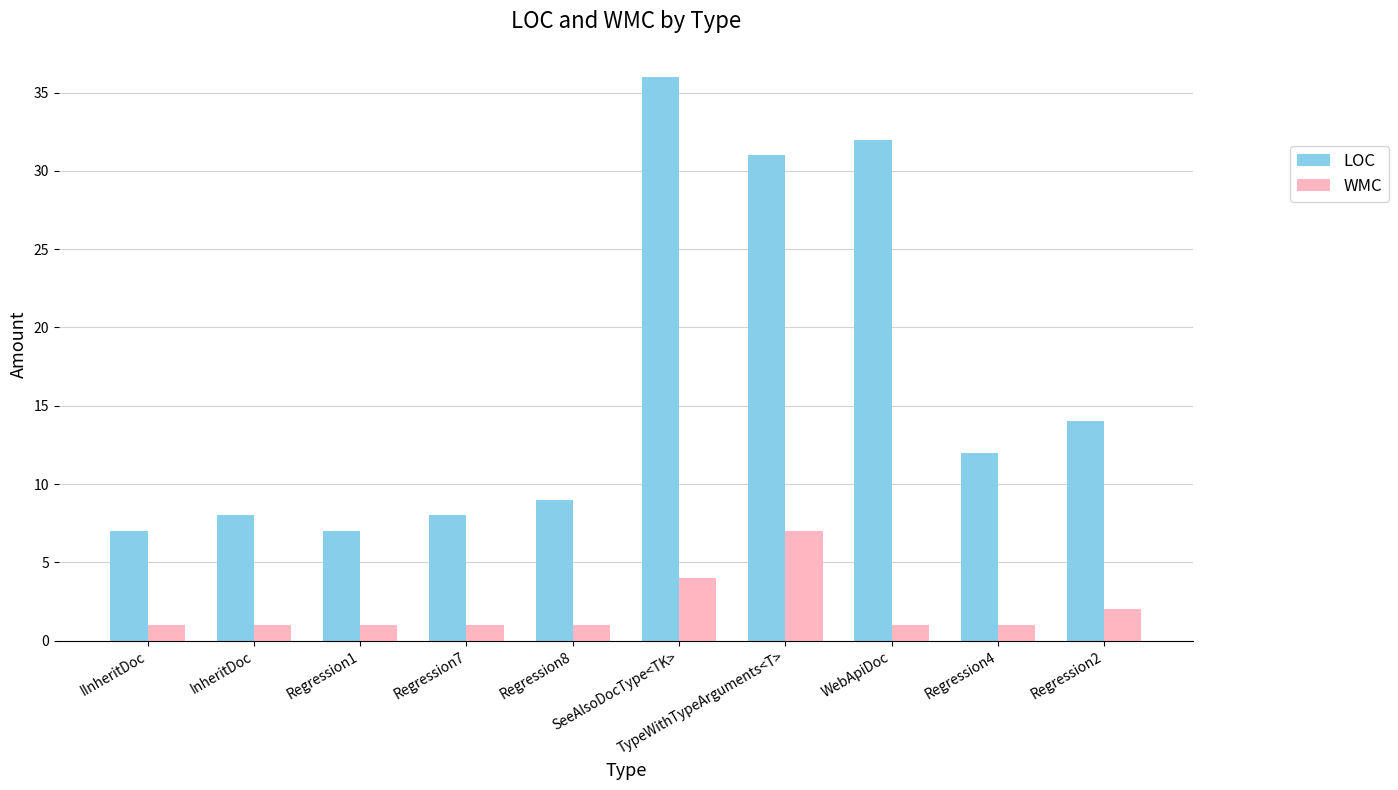

Where does the LOC series first go above 12?

SeeAlsoDocType<TK>